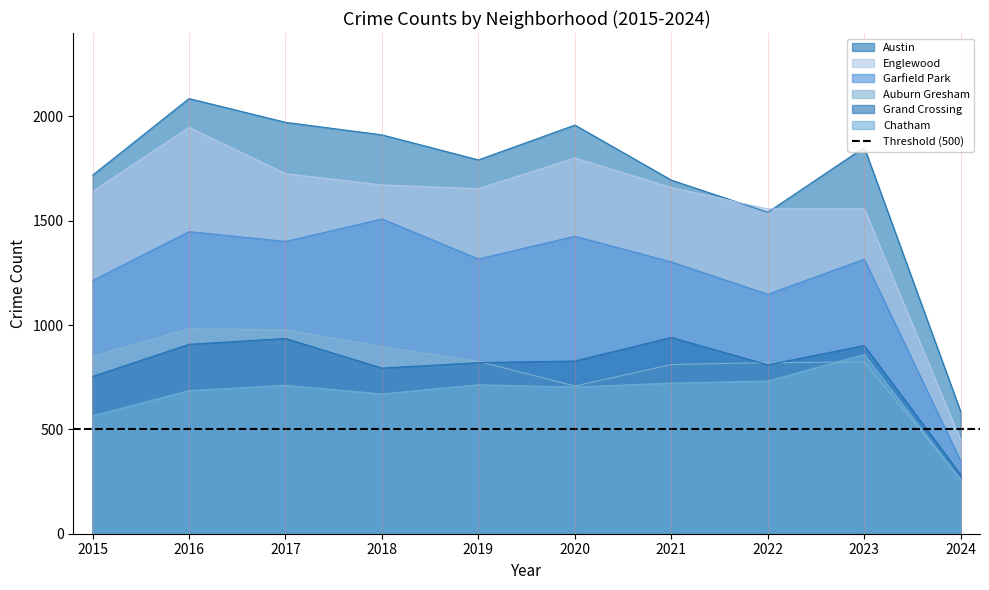

How many values in the Englewood series are below 1660?

5